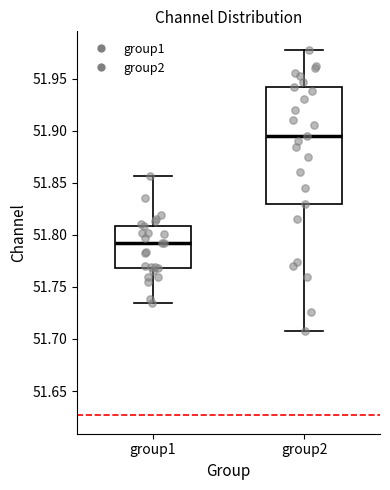

Where does the upper whisker of the box for group2 end on the y-axis? The values are not printed on the chart, so give them approximately, as read against the axis.

51.980